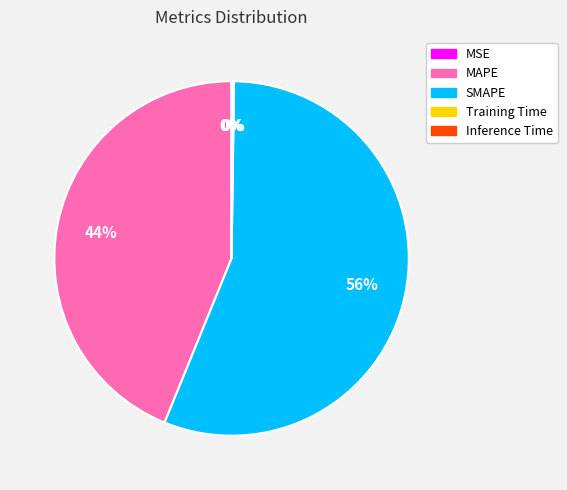

True or false: SMAPE accounts for 69% of the total.

False